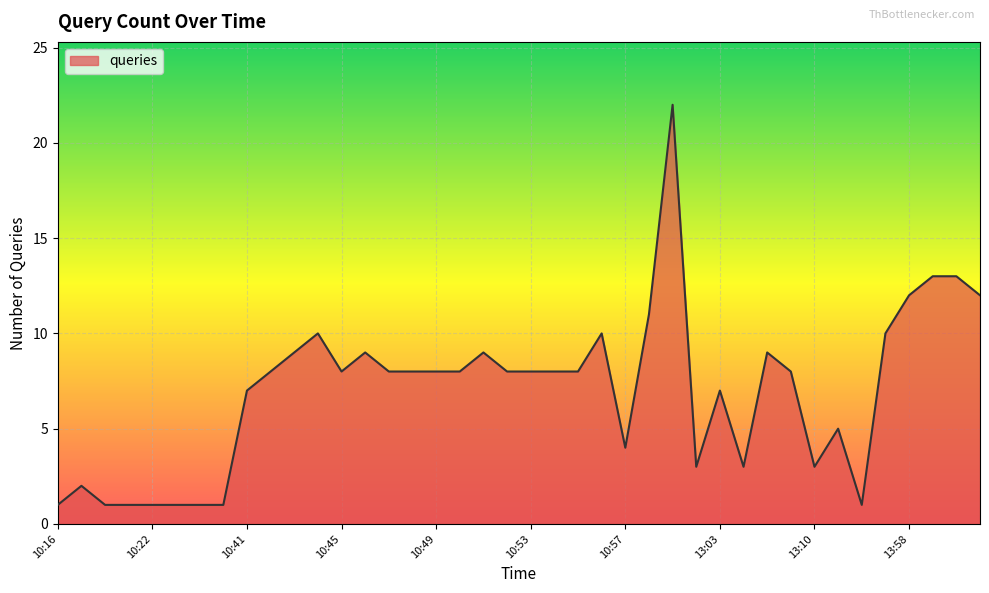

What is the maximum value shown in the chart?

22